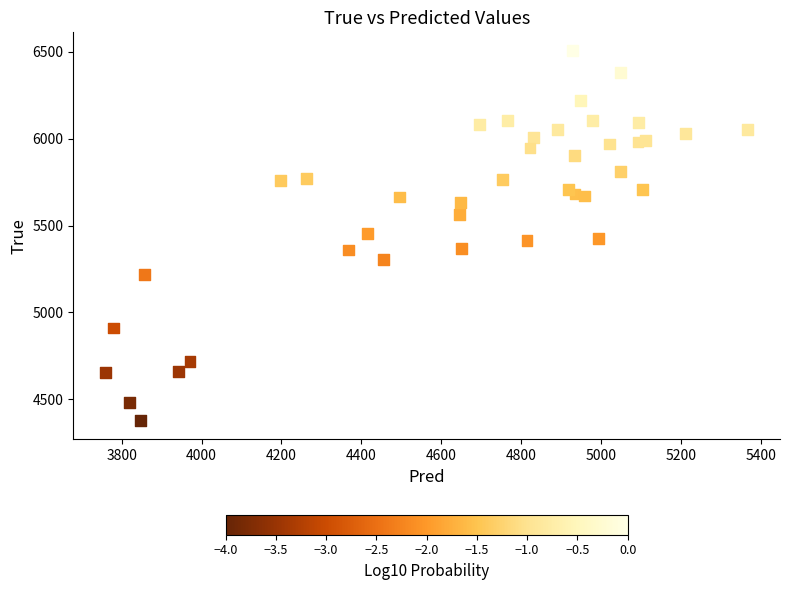

What is the range of Y values (max minus min)?

2128